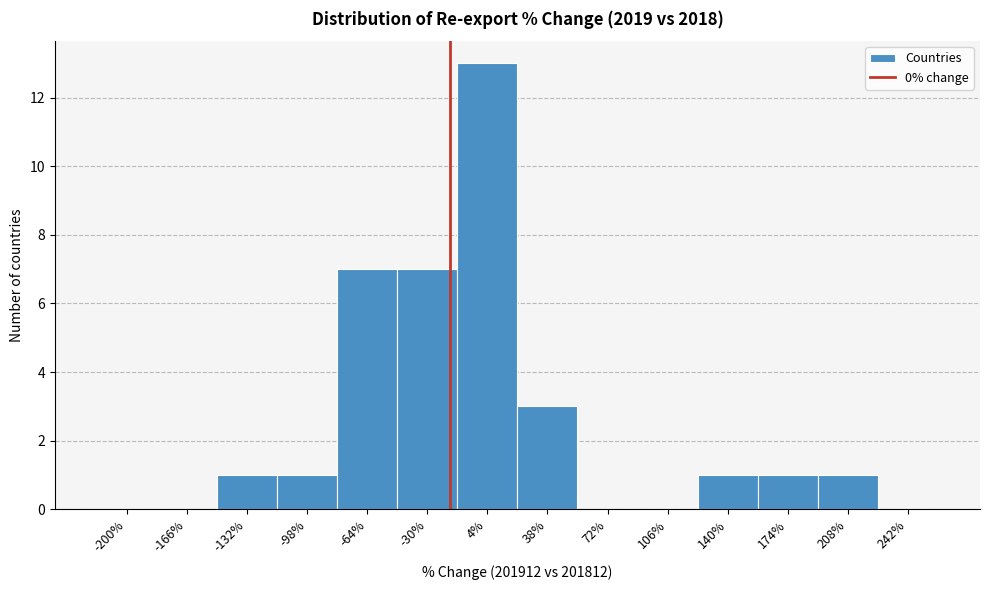

Reading left to right, what are all the values shown in this chart?

-200%=0	-166%=0	-132%=1	-98%=1	-64%=7	-30%=7	4%=13	38%=3	72%=0	106%=0	140%=1	174%=1	208%=1	242%=0